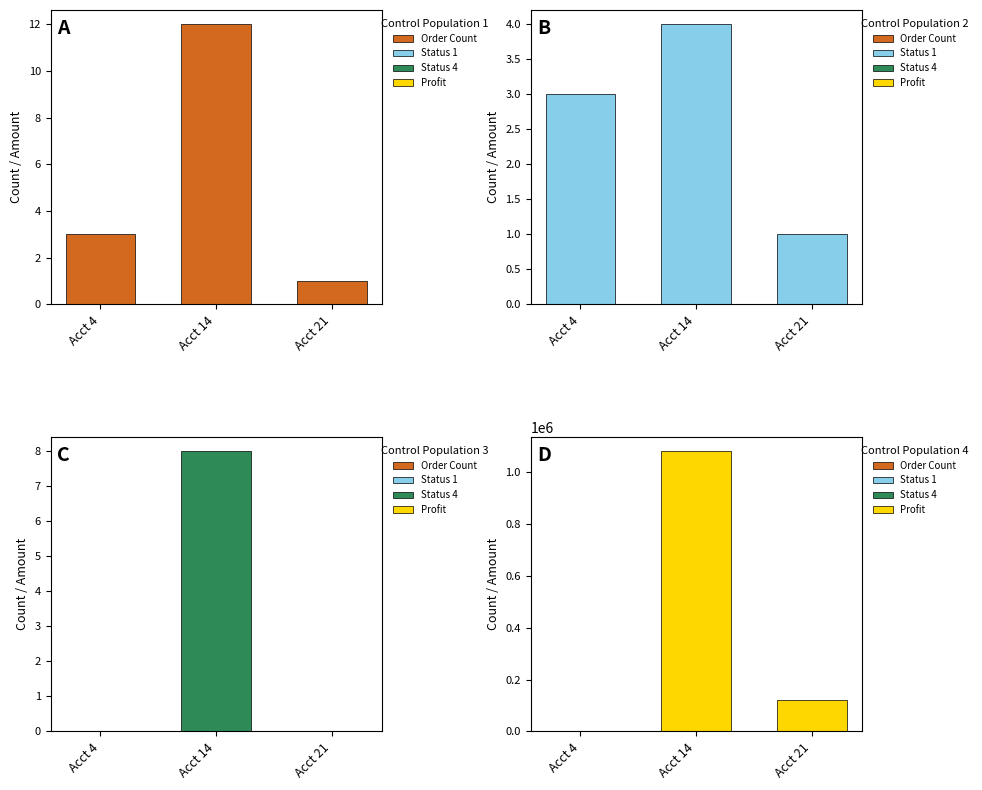

What is the maximum value for status-1 count?

4